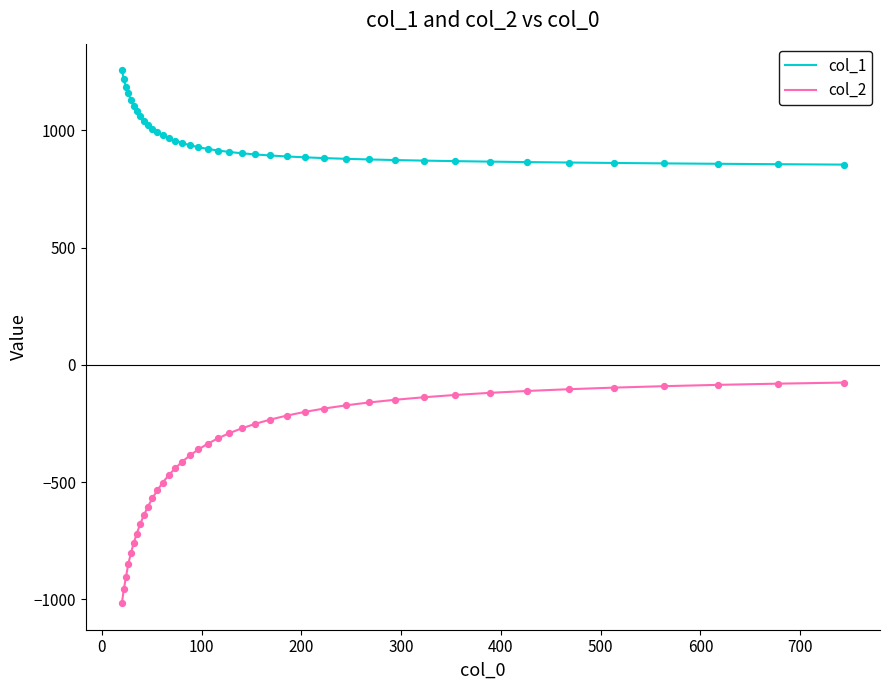

Which series has the widest spread of values?

col_2